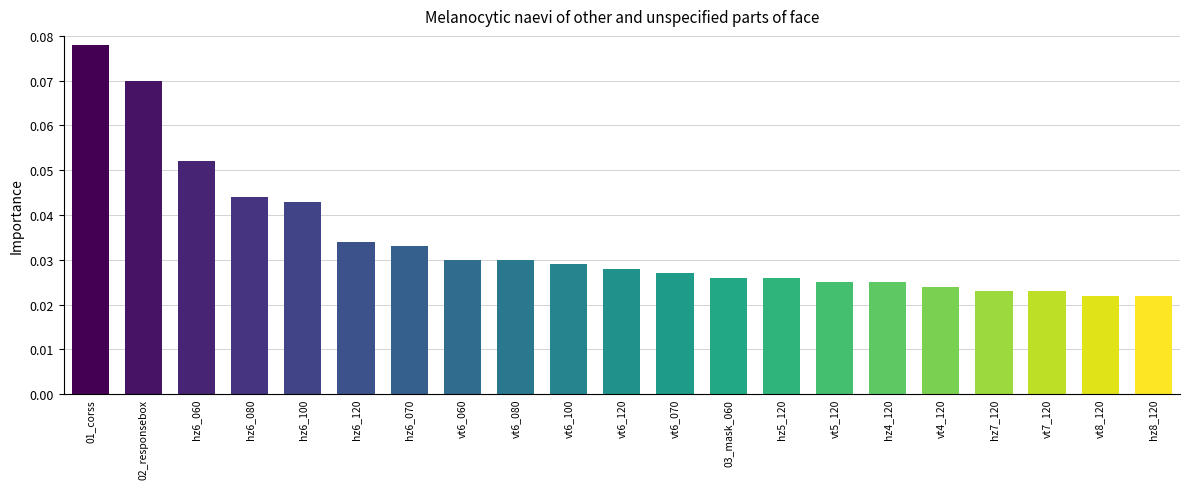

What position from the left is hz5_120?

14